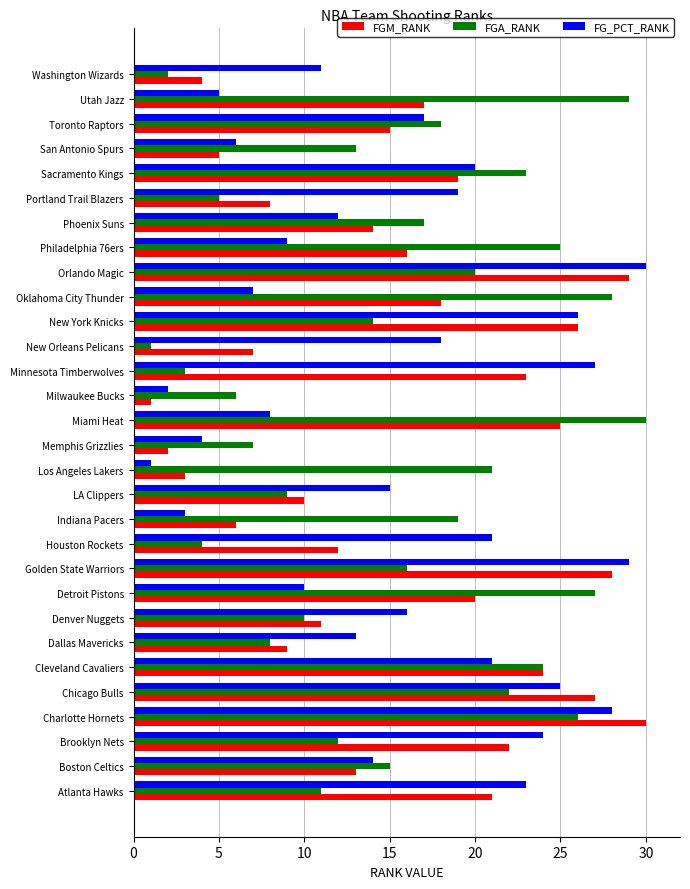

Rank the categories by FGM_RANK value from lowest to highest.

Milwaukee Bucks, Memphis Grizzlies, Los Angeles Lakers, Washington Wizards, San Antonio Spurs, Indiana Pacers, New Orleans Pelicans, Portland Trail Blazers, Dallas Mavericks, LA Clippers, Denver Nuggets, Houston Rockets, Boston Celtics, Phoenix Suns, Toronto Raptors, Philadelphia 76ers, Utah Jazz, Oklahoma City Thunder, Sacramento Kings, Detroit Pistons, Atlanta Hawks, Brooklyn Nets, Minnesota Timberwolves, Cleveland Cavaliers, Miami Heat, New York Knicks, Chicago Bulls, Golden State Warriors, Orlando Magic, Charlotte Hornets